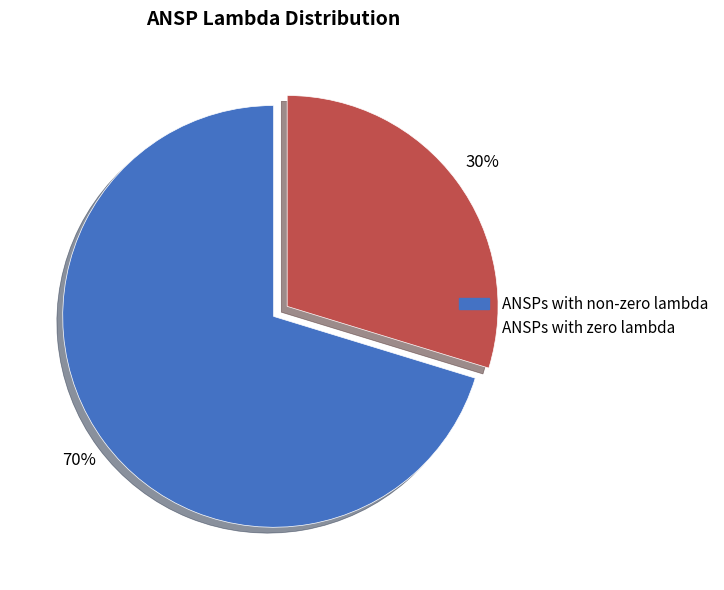

How many segments does this pie chart have?

2